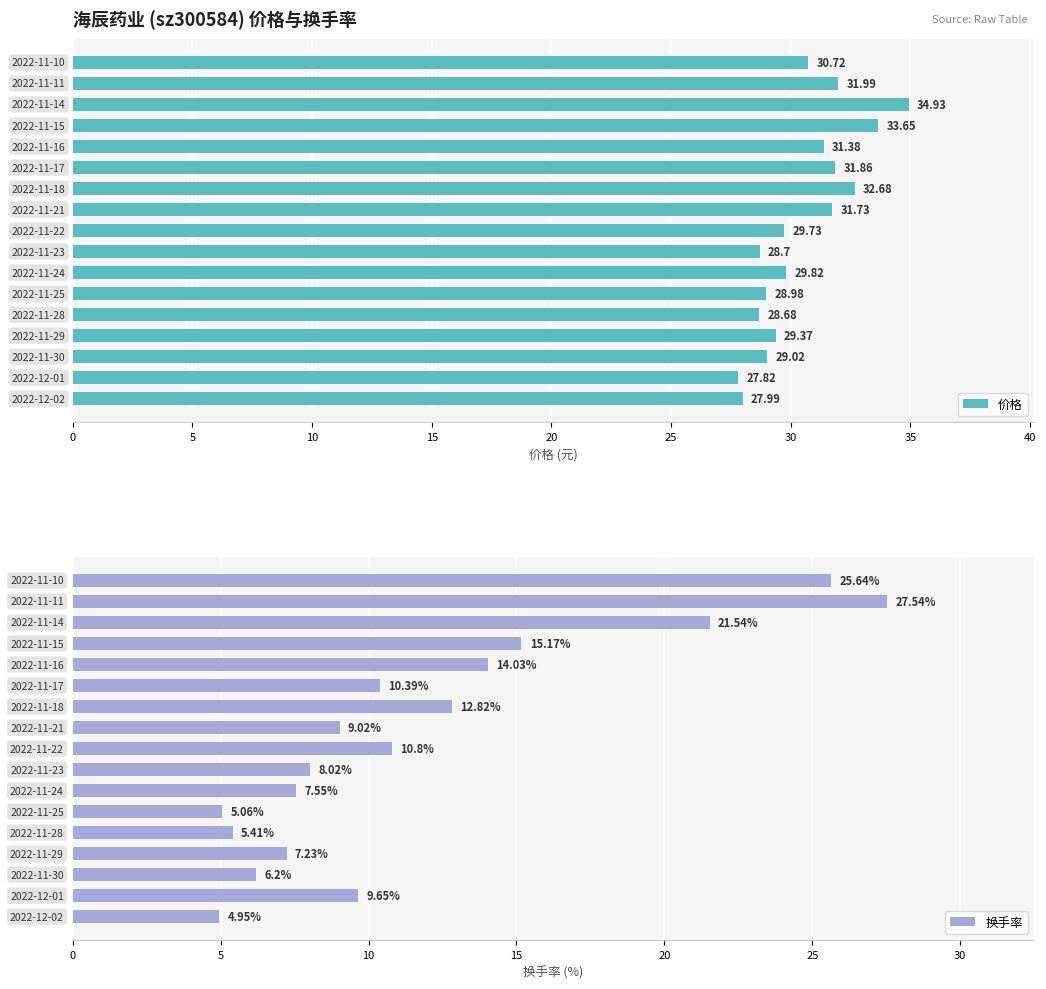

What is the difference between the maximum and minimum values in the 价格 series?

7.1